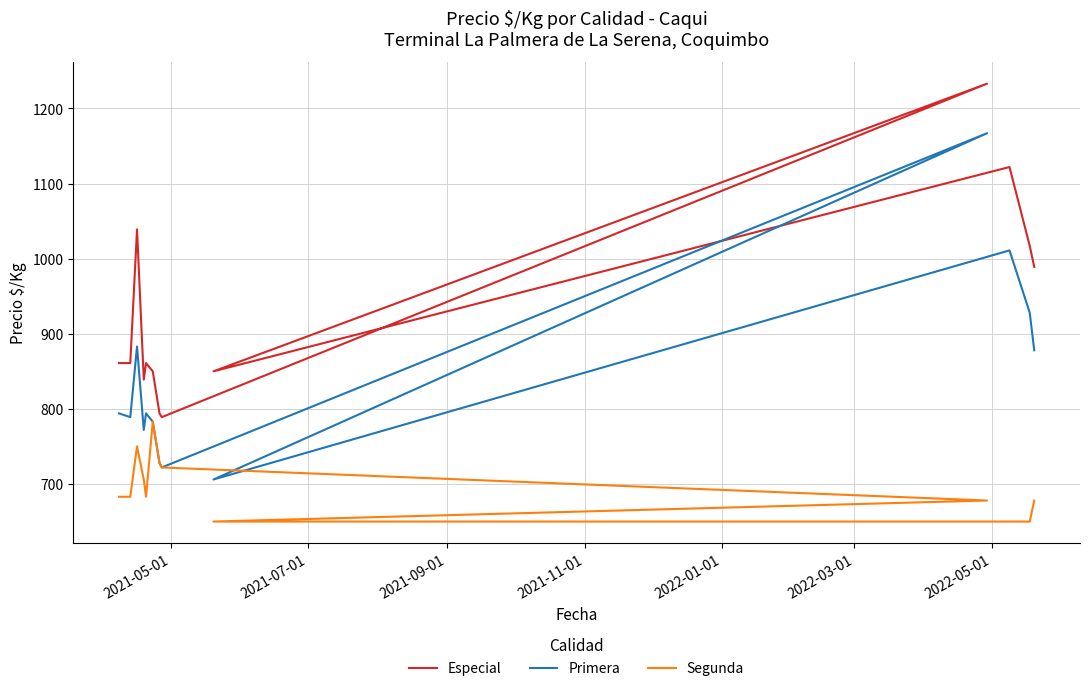

True or false: Especial and Segunda cross at least once.

False